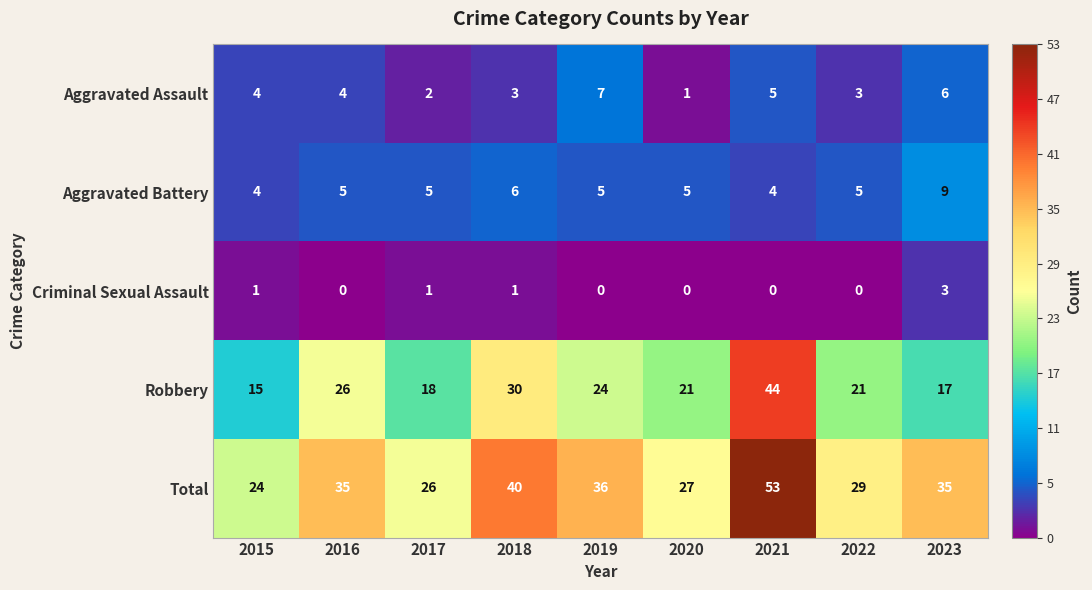

What is the maximum value shown in the chart?

53